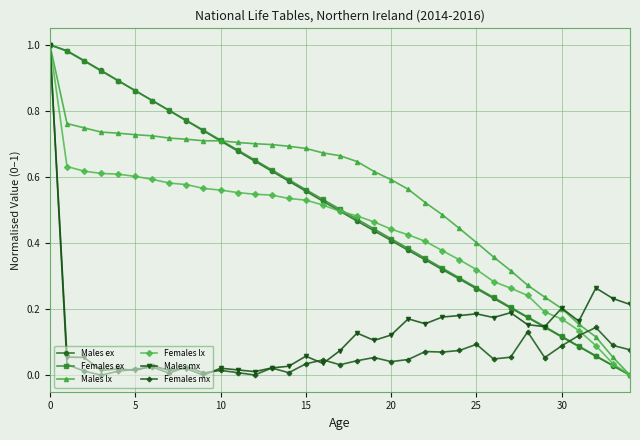

Does the chart have visible grid lines?

Yes